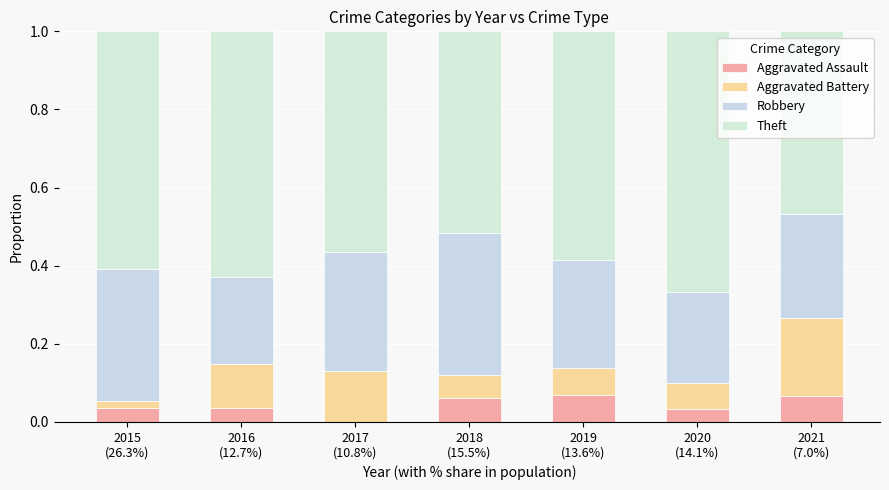

Count the number of data series in this chart.

4